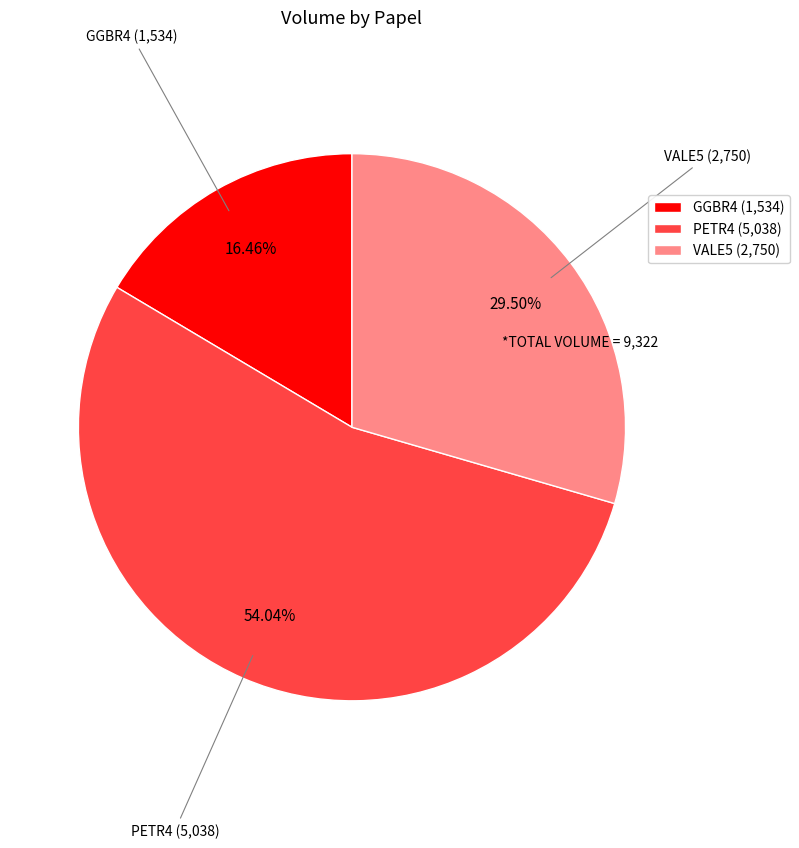

Which has a higher value, GGBR4 (1,534) or PETR4 (5,038)?

PETR4 (5,038)